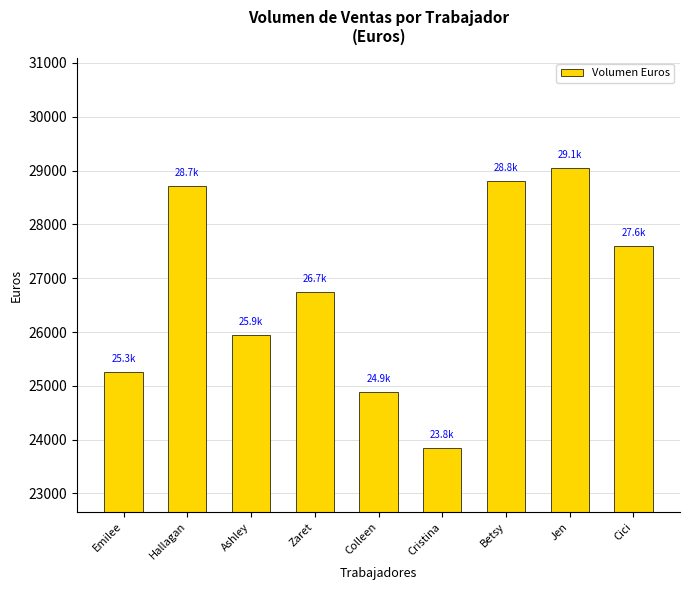

Does the chart contain stacked bars?

No